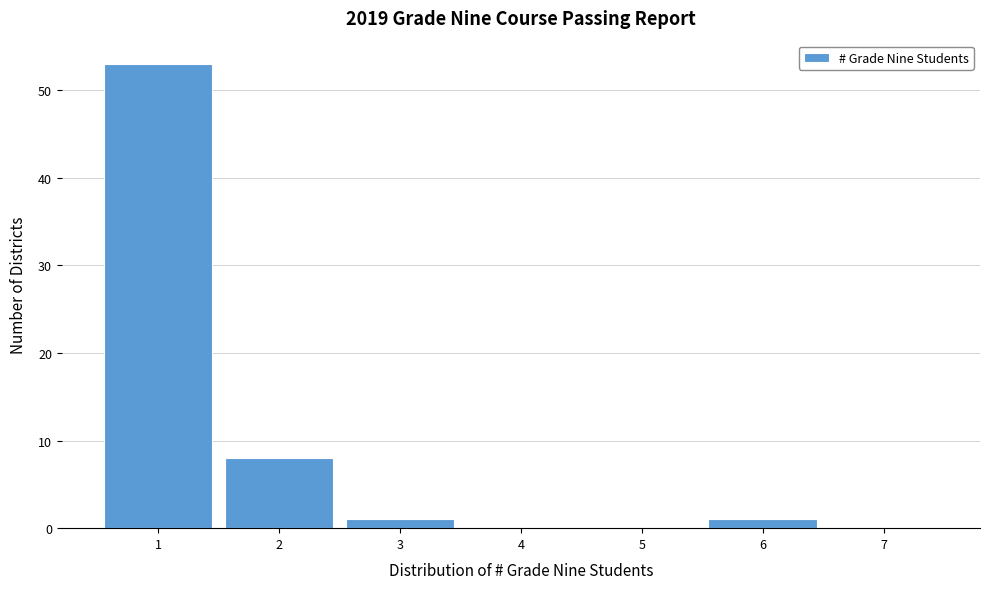

Reading left to right, list every bar in this chart as the range it spans on the x-axis followed by its height. The values are not printed on the chart, so give them approximately, as read against the axis.

0.5 to 1.5: 53
1.5 to 2.5: 8
2.5 to 3.5: 1
3.5 to 4.5: 0
4.5 to 5.5: 0
5.5 to 6.5: 1
6.5 to 7.5: 0